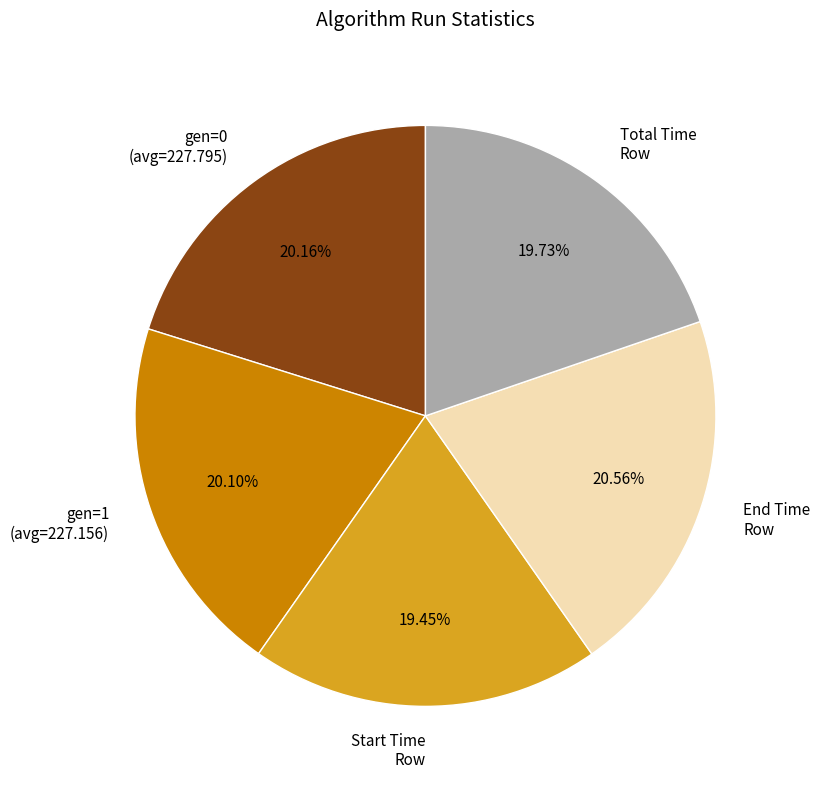

Count the number of slices in the pie.

5